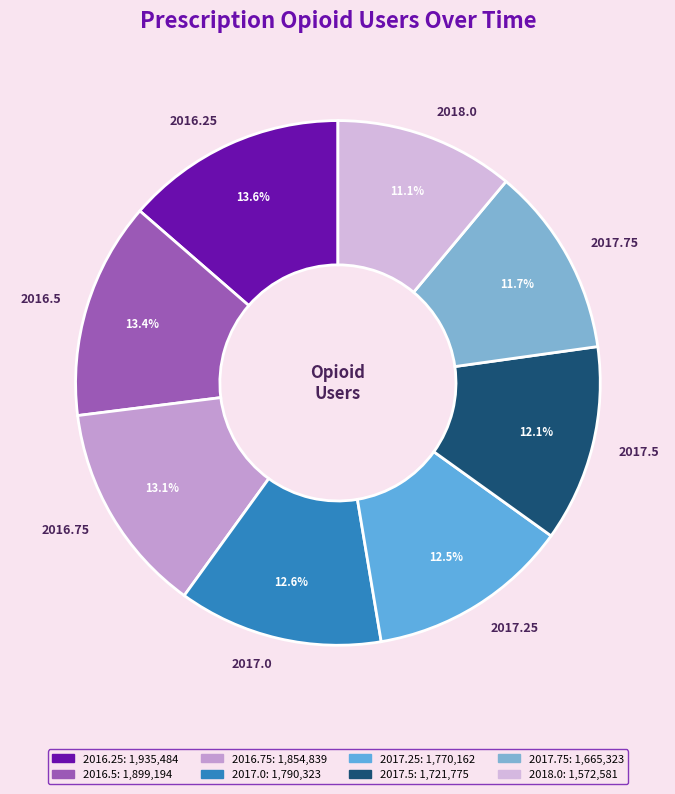

Does 2018.0 account for over 50% of the chart?

No